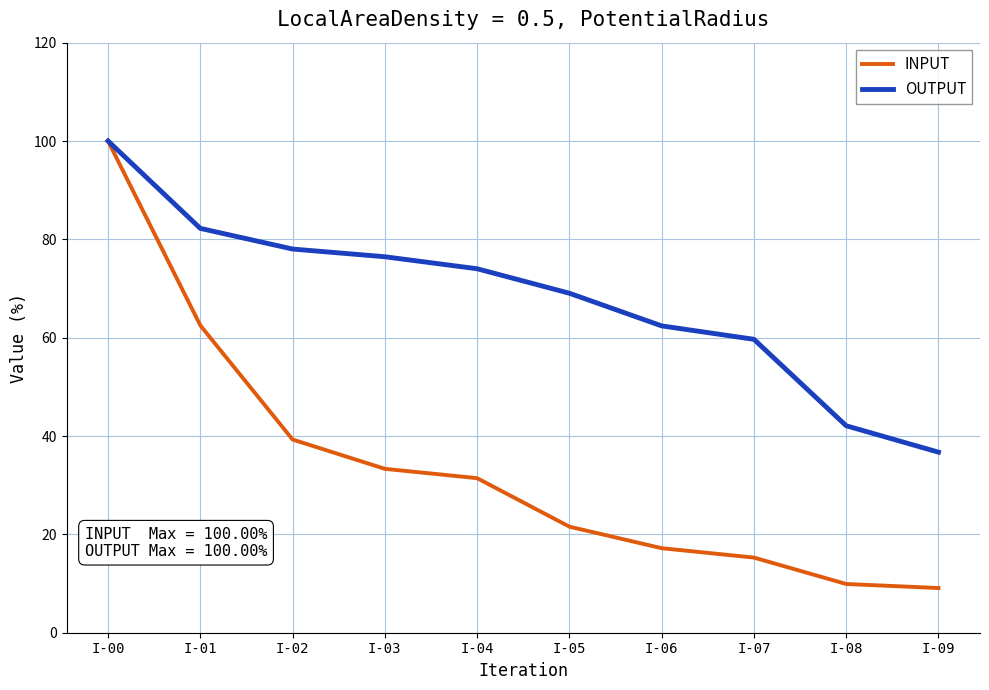

What is the approximate value of OUTPUT at I-07?

59.7